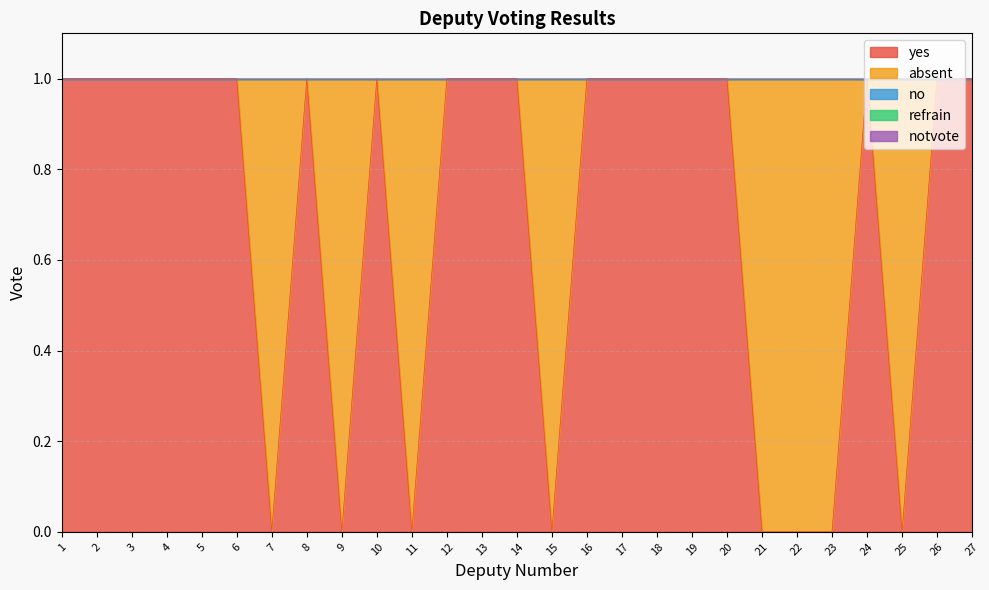

What is the difference between the second highest and second lowest values in the absent series?

1